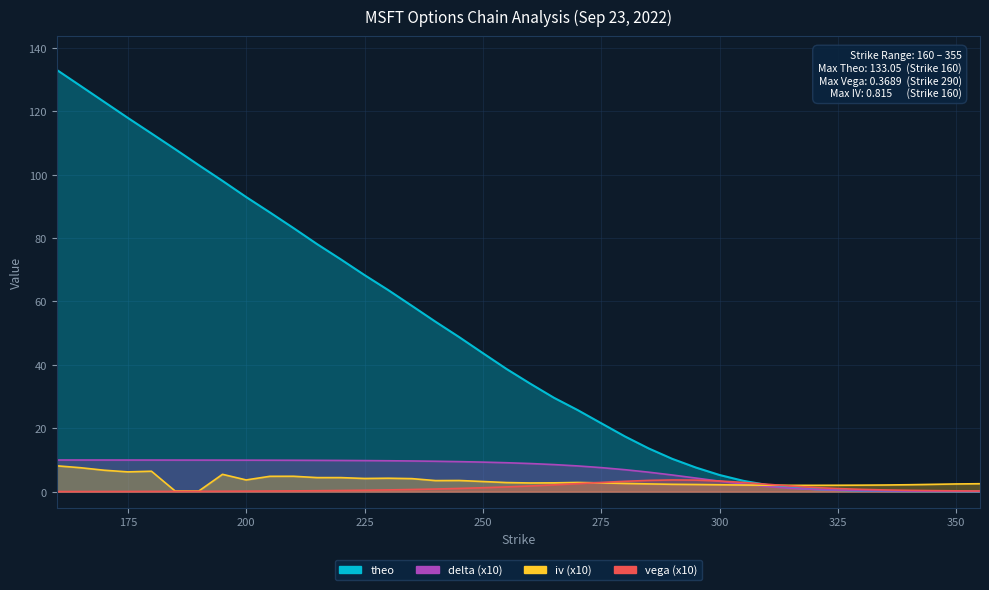

Between which two adjacent categories do delta and vega first intersect?

295 and 300